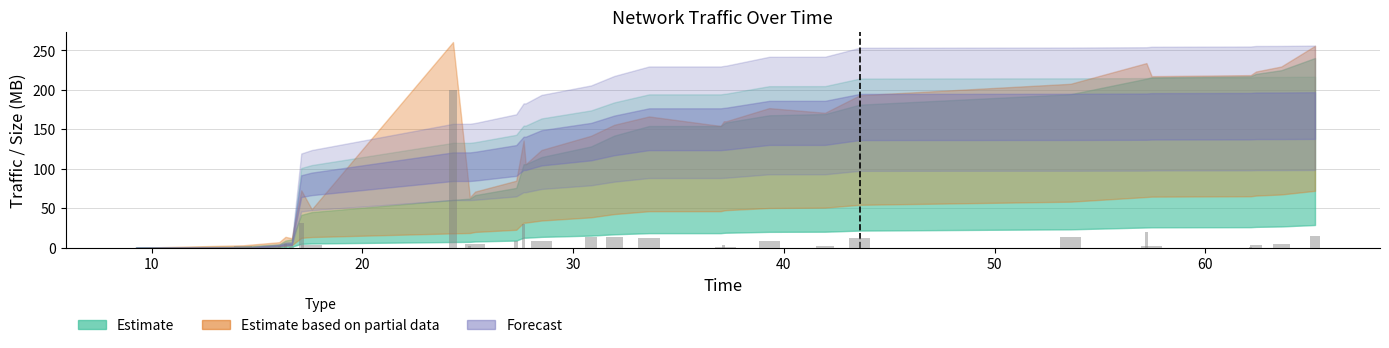

What is the sum of all values?

424.9